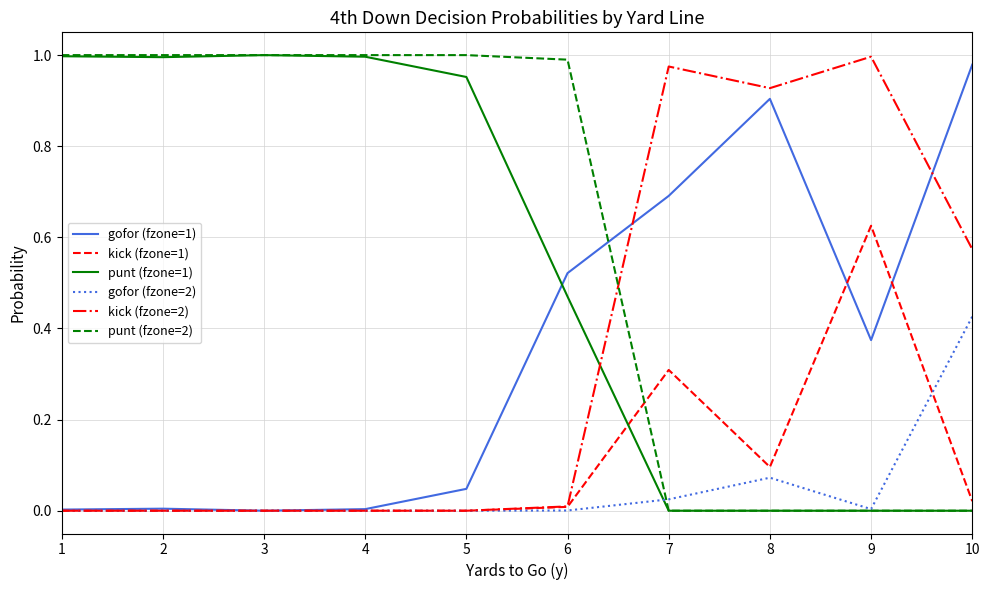

Is this an area chart (filled region under the line)?

No